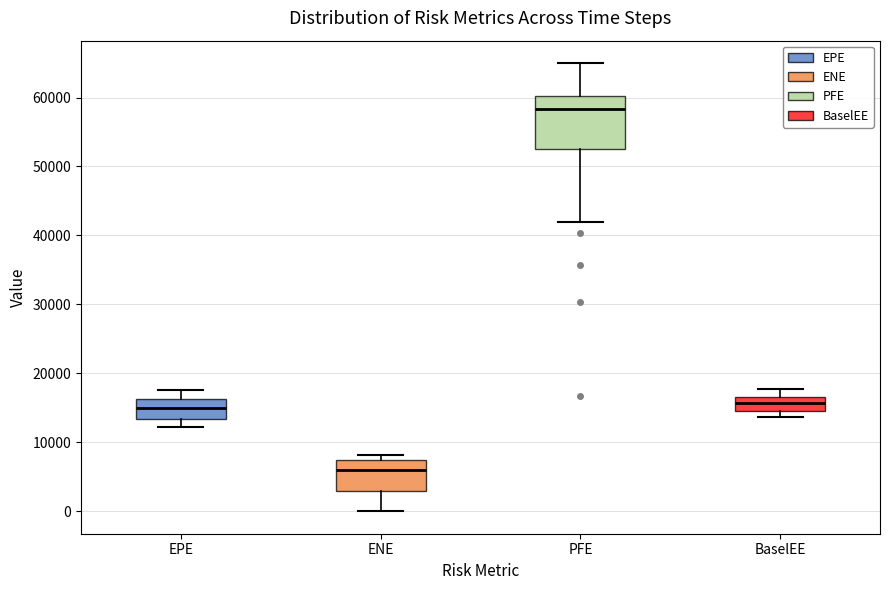

Reading left to right, transcribe this box plot: for each box, give where its median line is, the range the box spans, and where its two whiskers end, as read against the y-axis. The values are not printed on the chart, so give them approximately, as read against the axis.

EPE: median 15000, box 13000 to 16000, whiskers 12000 to 18000
ENE: median 6000, box 3000 to 7000, whiskers 0 to 8000
PFE: median 58000, box 53000 to 60000, whiskers 42000 to 65000
BaselEE: median 16000, box 15000 to 17000, whiskers 14000 to 18000